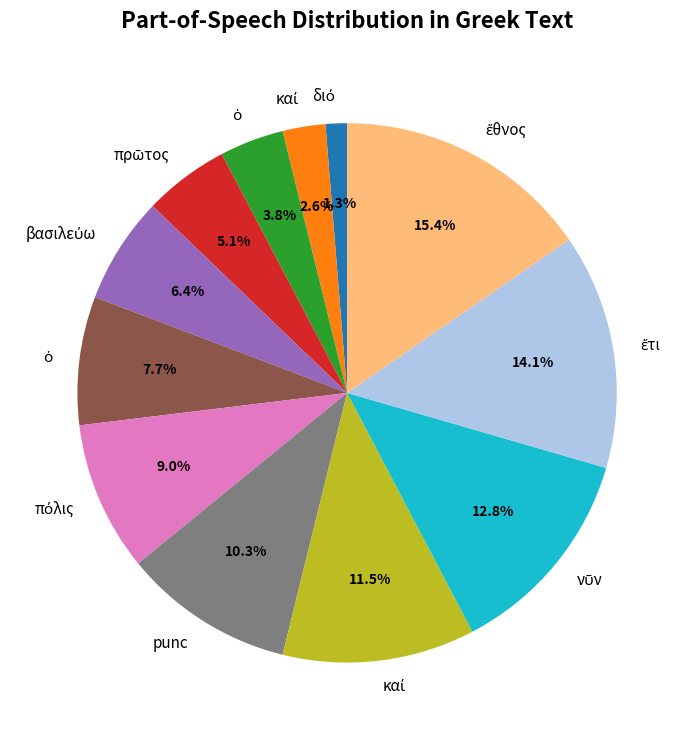

Is there any slice that represents more than half of the pie?

No